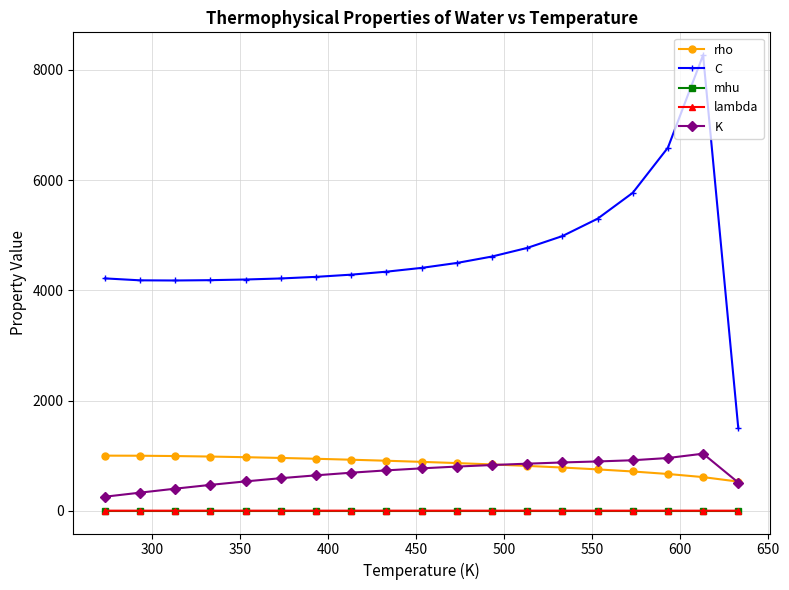

Which series has the widest spread of values?

C